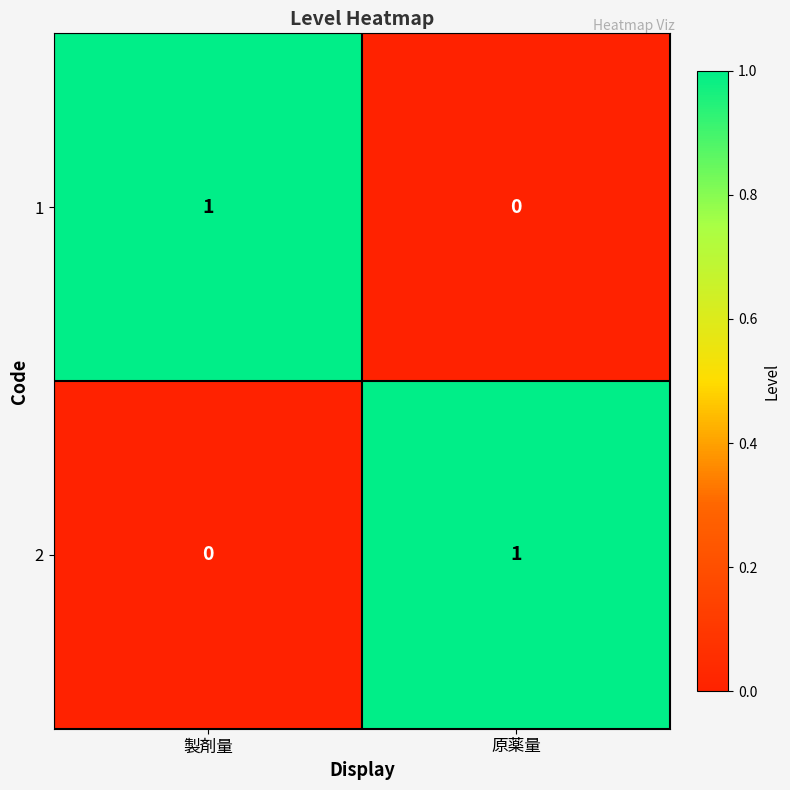

At how many categories does at least one series exceed 0?

2